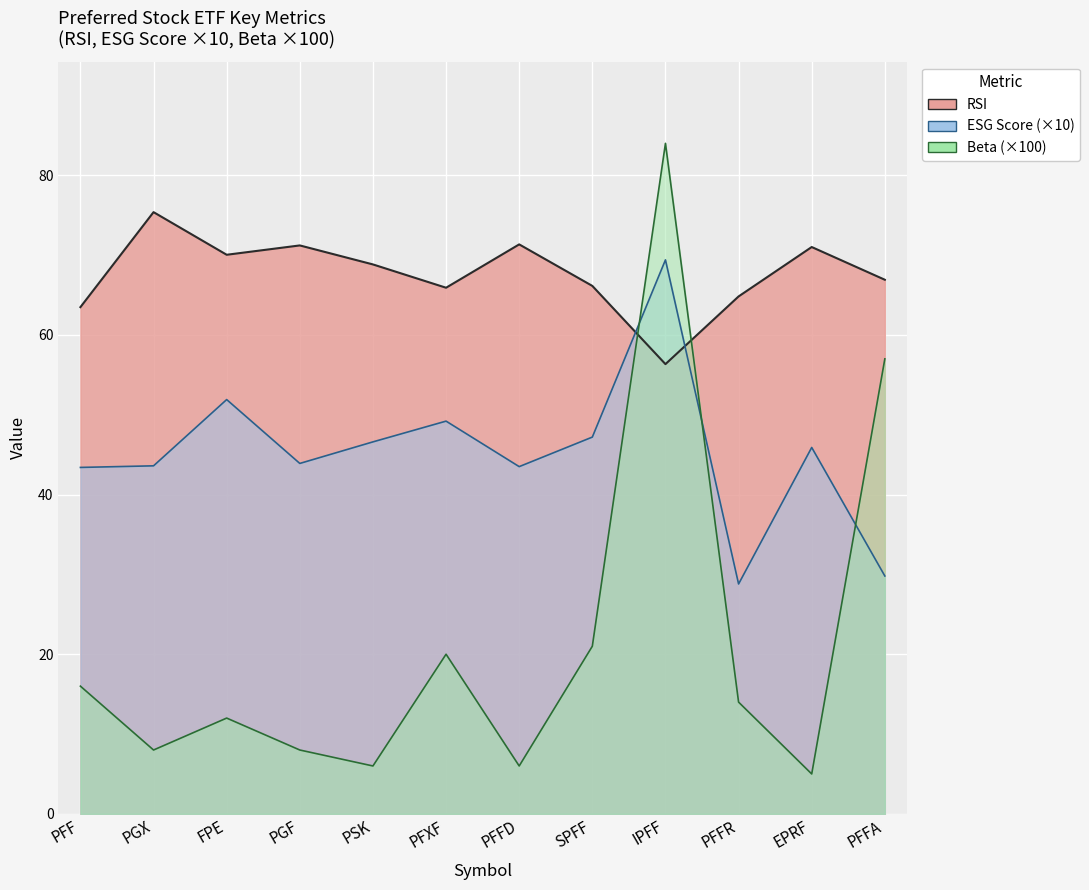

List the series in order of their overall mean, highest first.

RSI, ESG Score, Beta